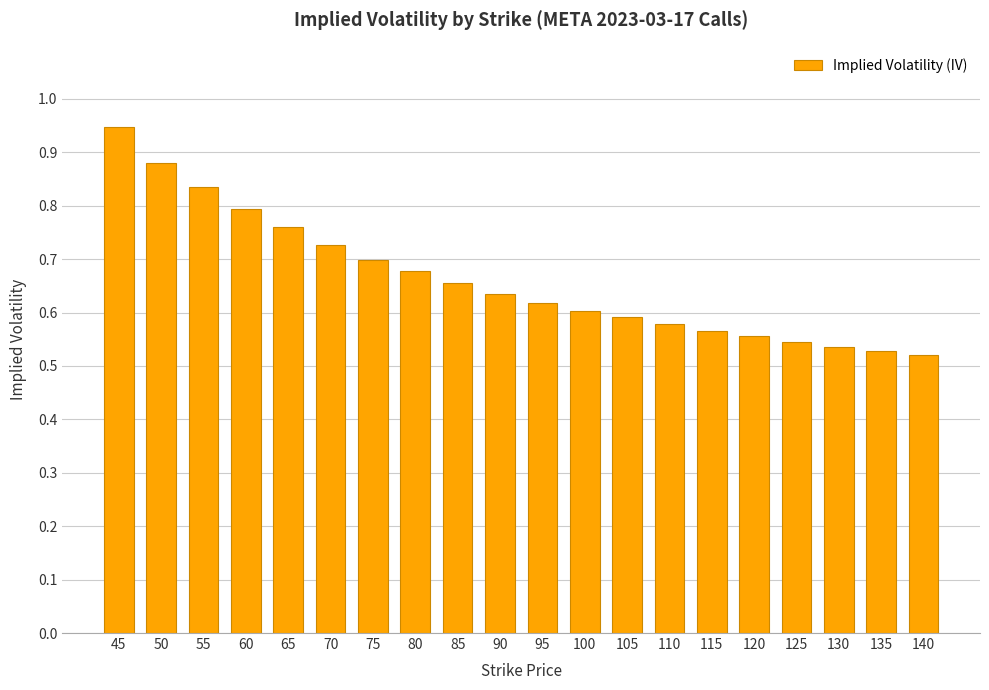

Does the chart contain stacked bars?

No